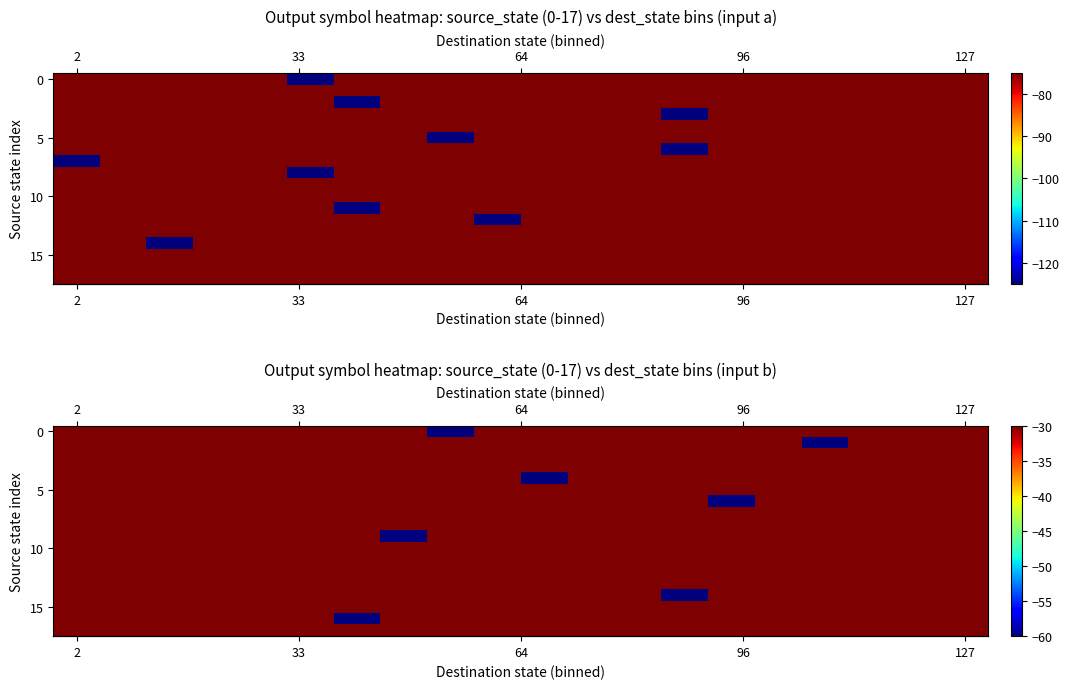

What is the average value of the row_5 series?

-30